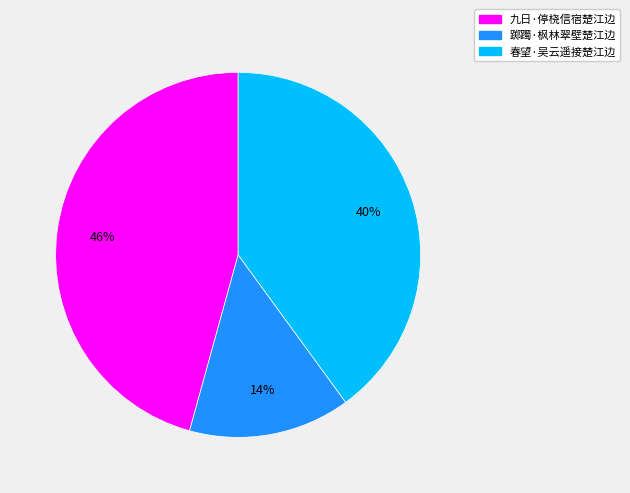

To the nearest percent, what is the combined percentage of 踯躅·枫林翠壁楚江边 and 九日·停桡信宿楚江边?

60%